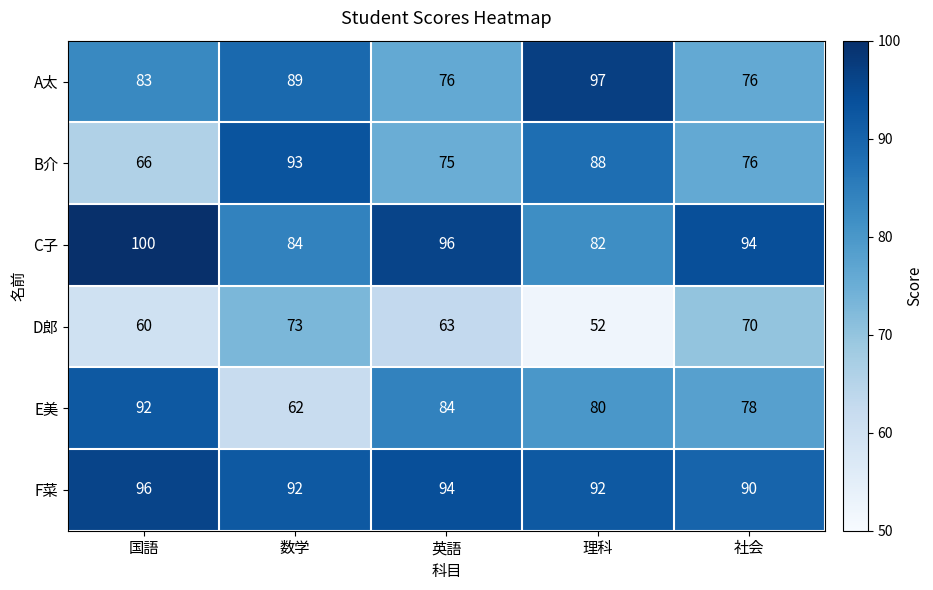

Which series has the largest total across all categories?

F菜